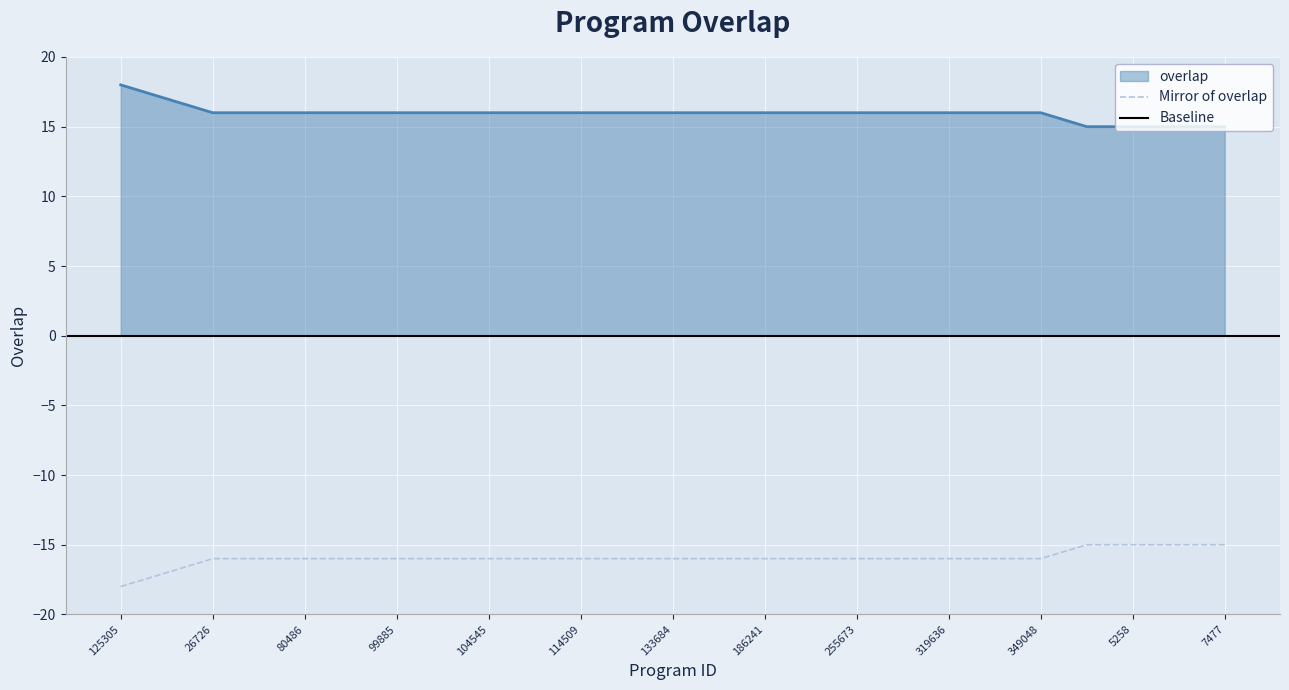

What is the ratio of the value at 255673 to the value at 349048?

1.0